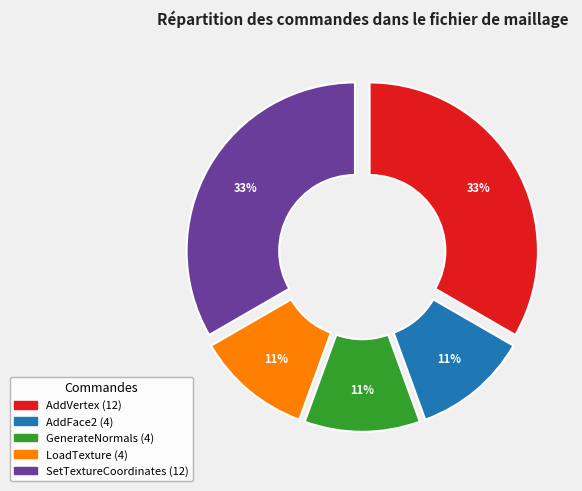

How many segments does this pie chart have?

5